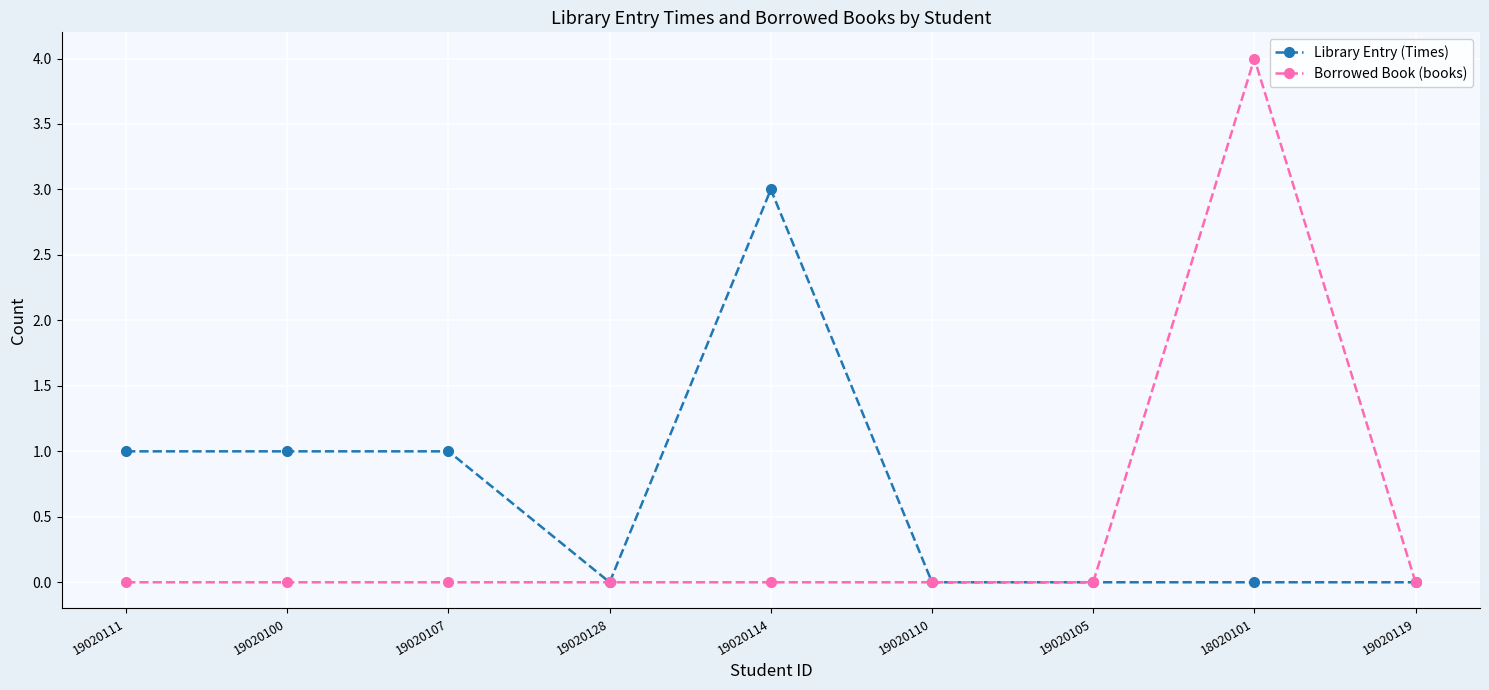

Which series changed the most between 19020114 and 18020101?

Borrowed Book (books)